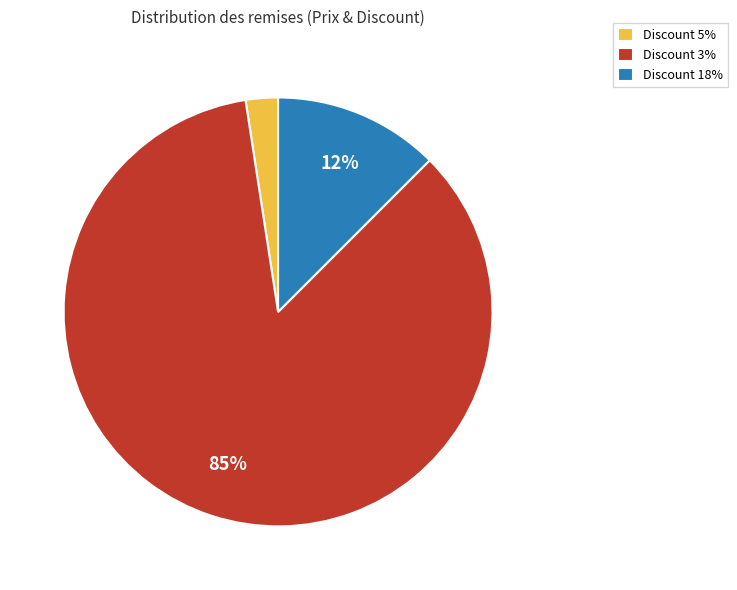

The Discount 18% slice represents 5% of the pie. True or false?

False